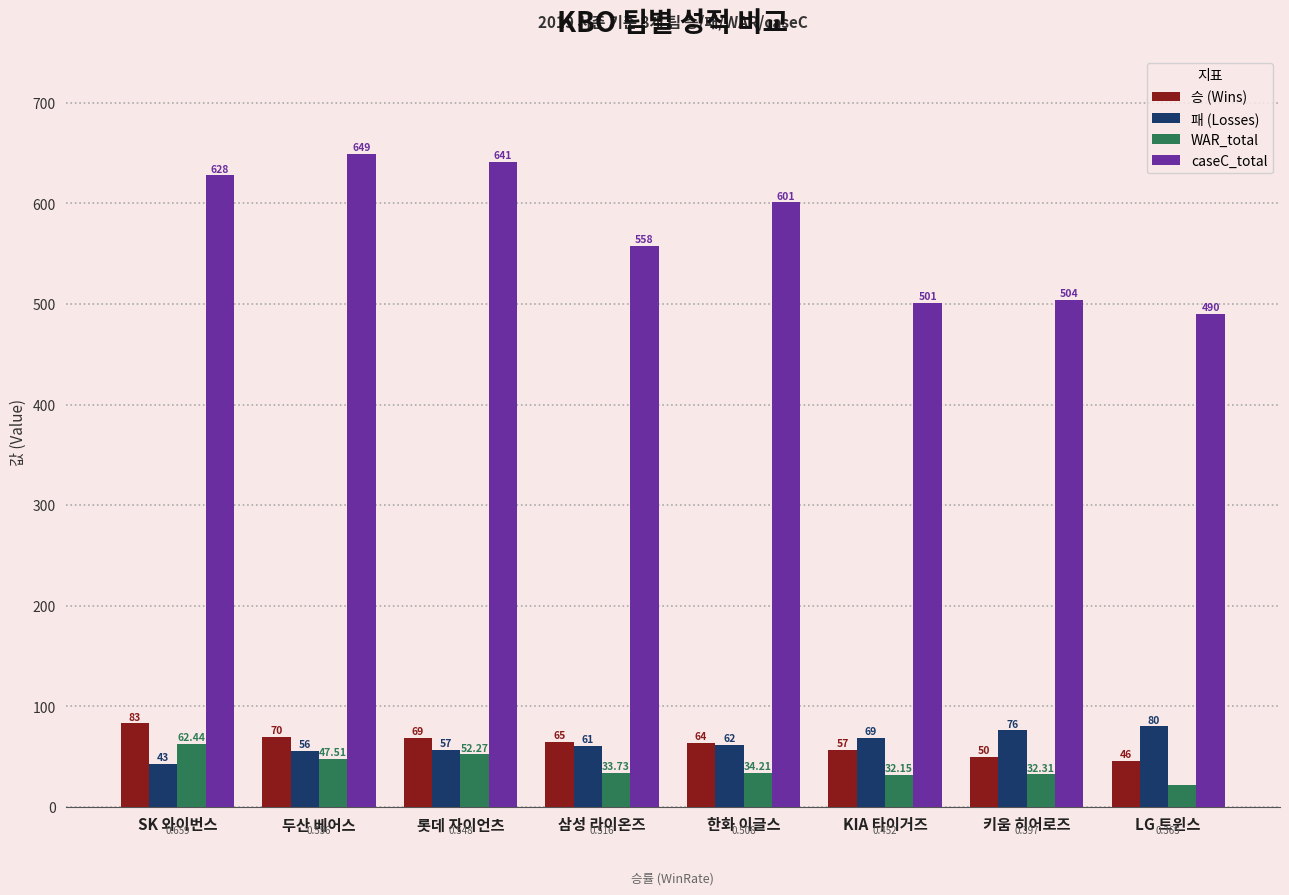

What is the label of the 4th bar from the right?

한화 이글스